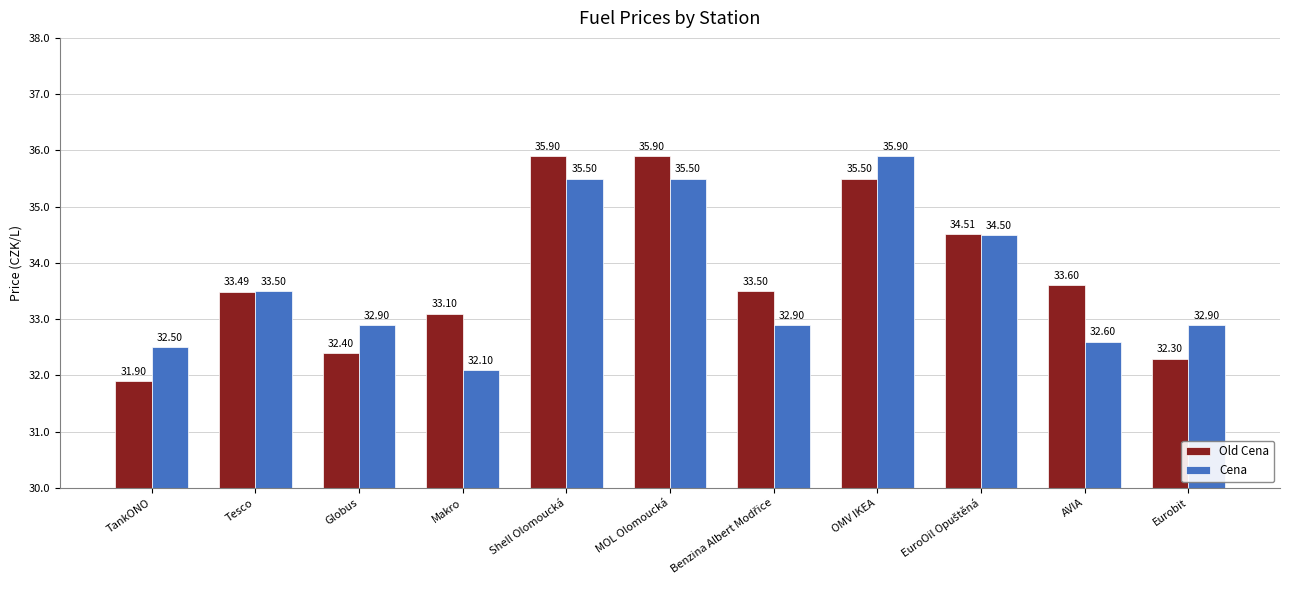

At which label is Old Cena closest to 33?

Makro